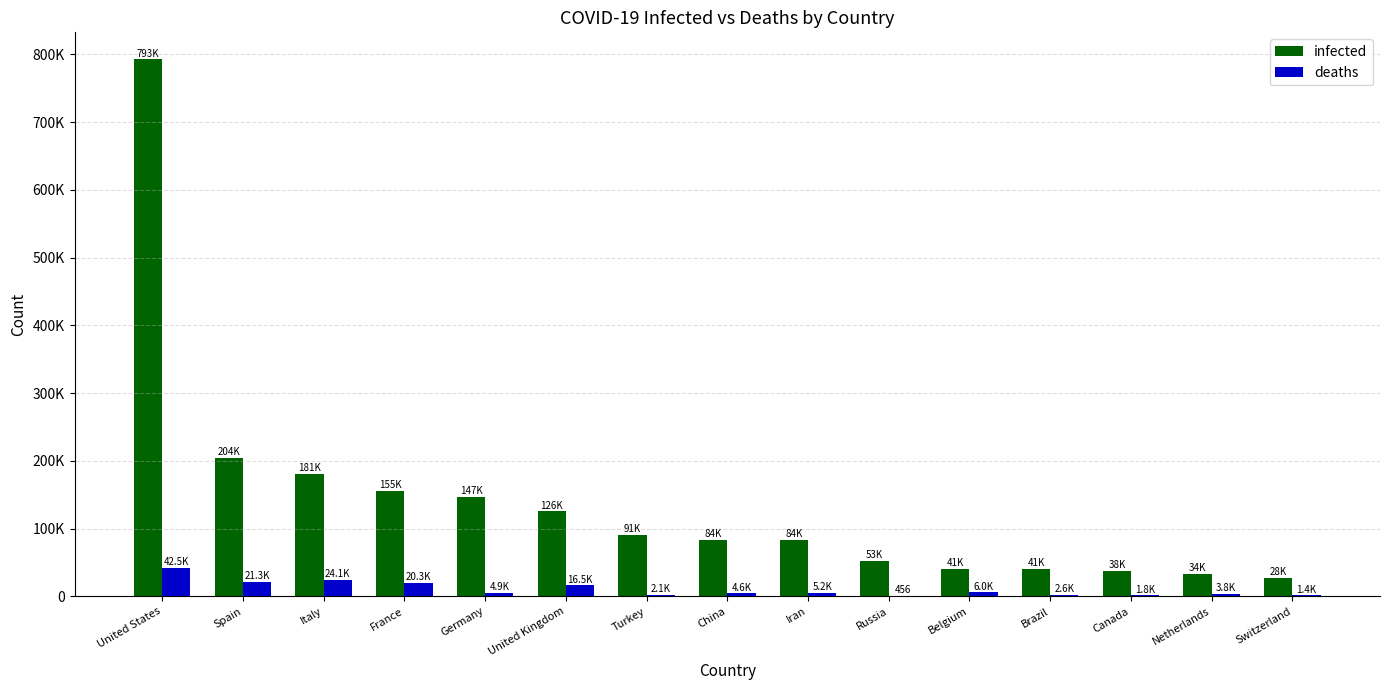

Which label corresponds to the smallest value in the chart?

Russia